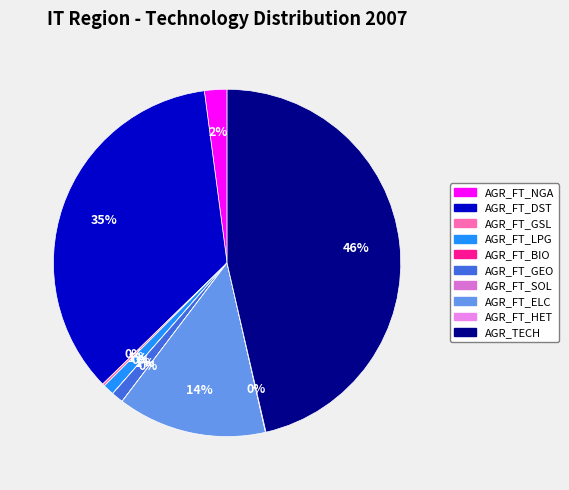

Which category has the biggest portion of the pie?

AGR_TECH